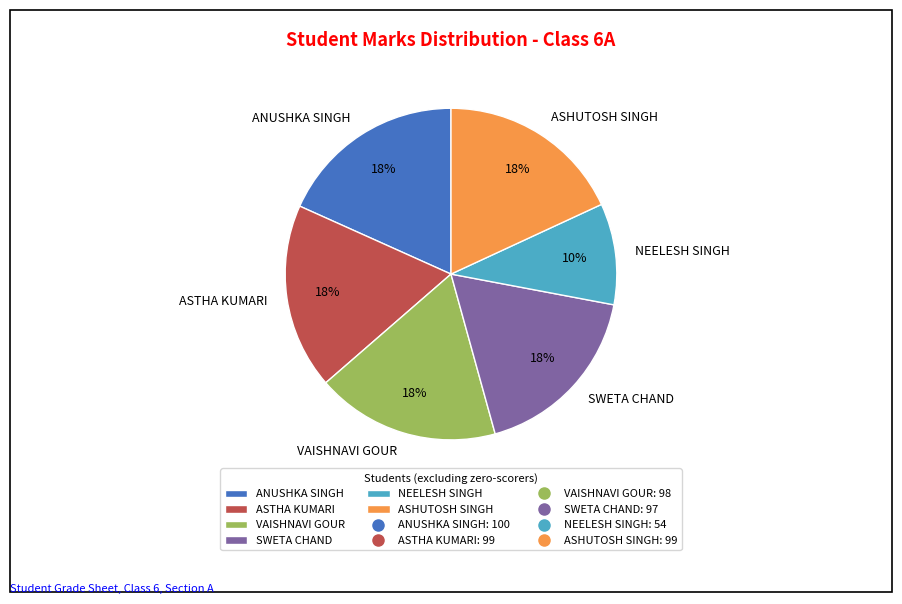

To the nearest percent, what percentage of the pie is ASTHA KUMARI?

18%